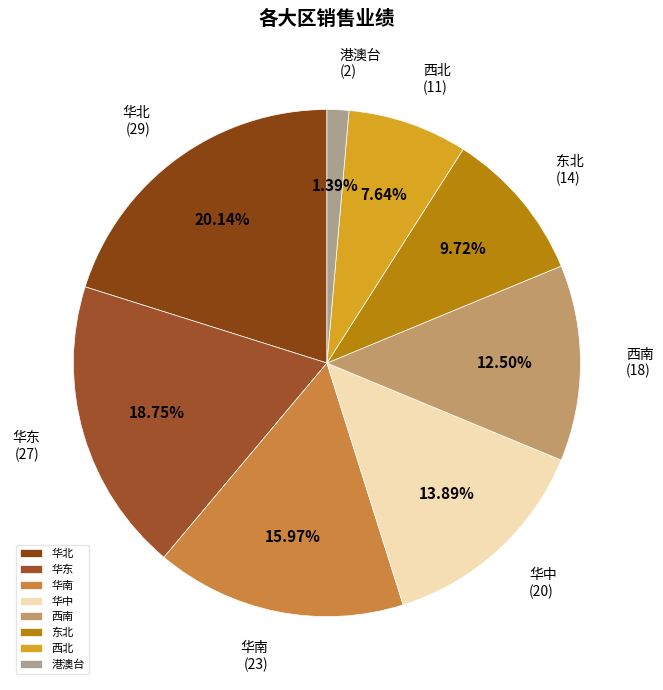

Is there a majority slice in this chart?

No